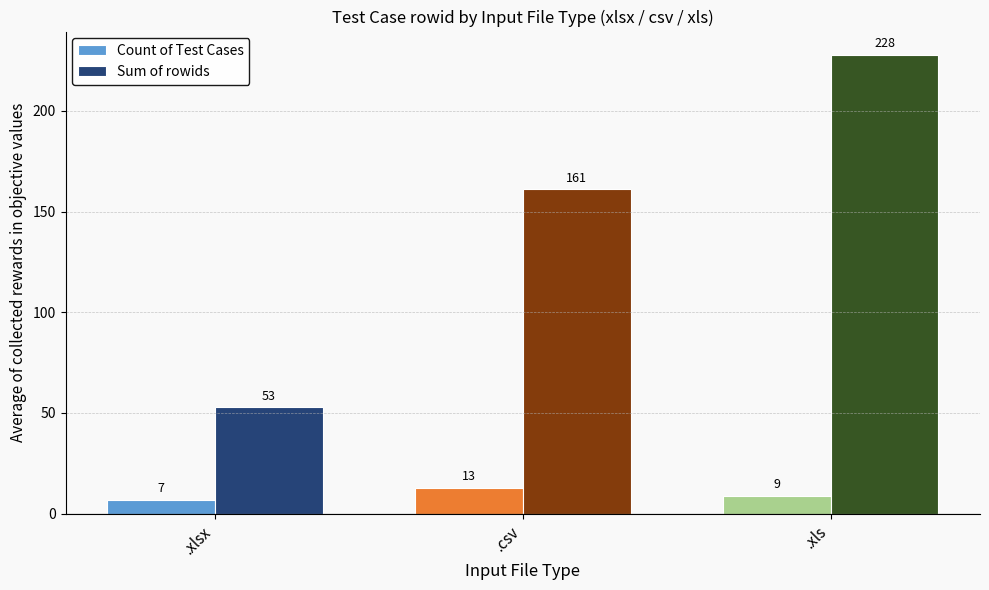

Reading right to left, transcribe all the data shown in this chart.

Count of Test Cases: 9	13	7
Sum of rowids: 228	161	53